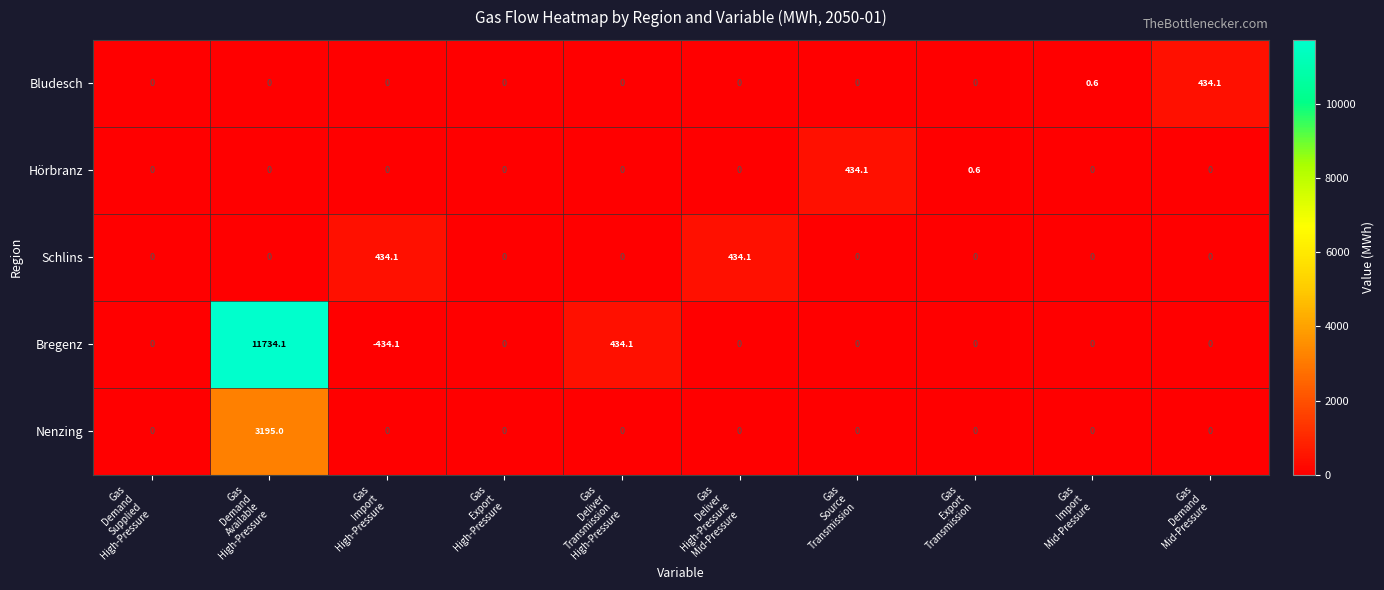

What is the difference between the second highest and second lowest values in the Bregenz series?

434.1